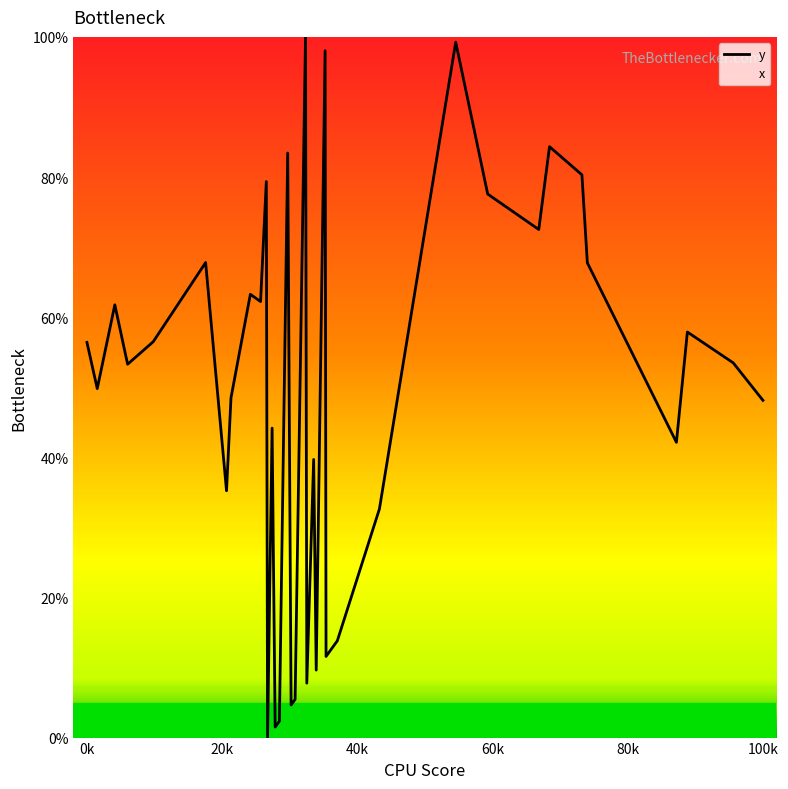

Reading left to right, extract all data points from this chart.

56.4	49.8	61.8	53.3	54.9	56.5	67.8	35.2	35.2	48.5	63.3	62.2	79.4	0.0	44.2	1.5	2.3	83.4	4.7	5.5	100.0	7.8	39.7	9.6	98.0	11.6	13.8	32.6	99.3	77.6	77.6	72.5	84.3	80.3	67.7	67.7	42.1	57.9	53.5	48.1